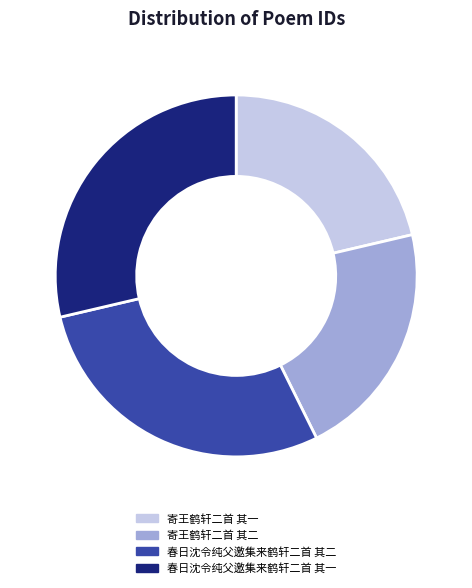

Is there any slice that represents more than half of the pie?

No